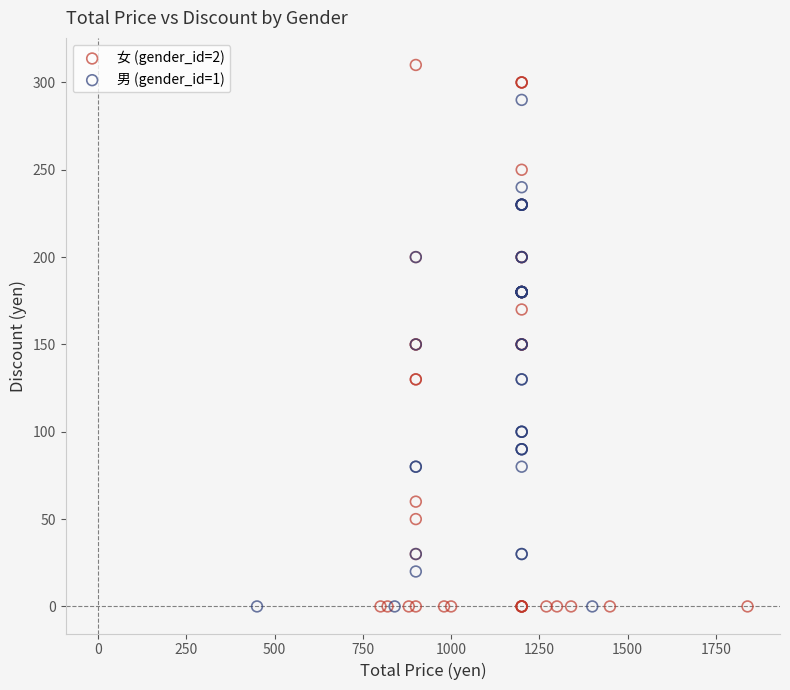

Which series reaches the maximum Y coordinate?

女 (gender_id=2)